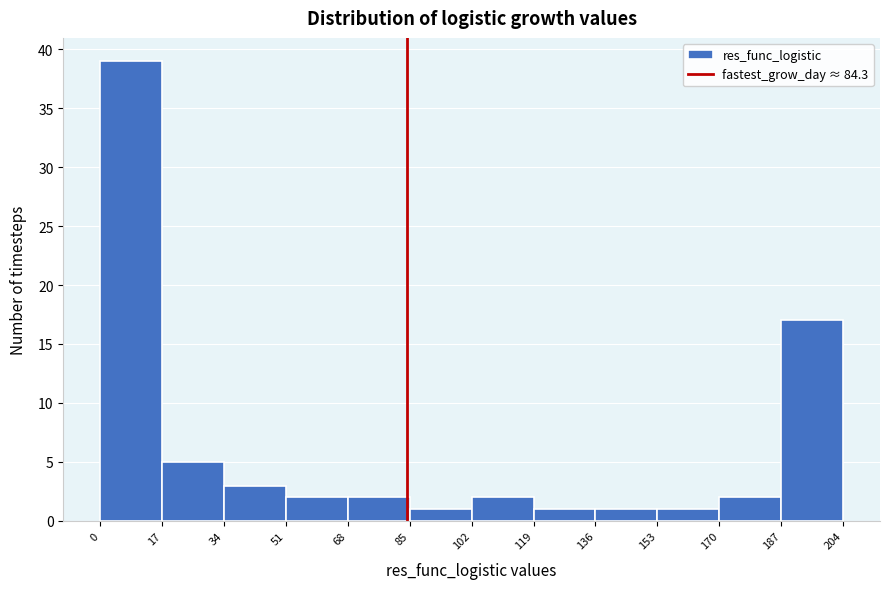

Reading left to right, list every bar in this chart as the range it spans on the x-axis followed by its height. The values are not printed on the chart, so give them approximately, as read against the axis.

0 to 17: 39
17 to 34: 5
34 to 51: 3
51 to 68: 2
68 to 85: 2
85 to 102: 1
102 to 119: 2
119 to 136: 1
136 to 153: 1
153 to 170: 1
170 to 187: 2
187 to 204: 17